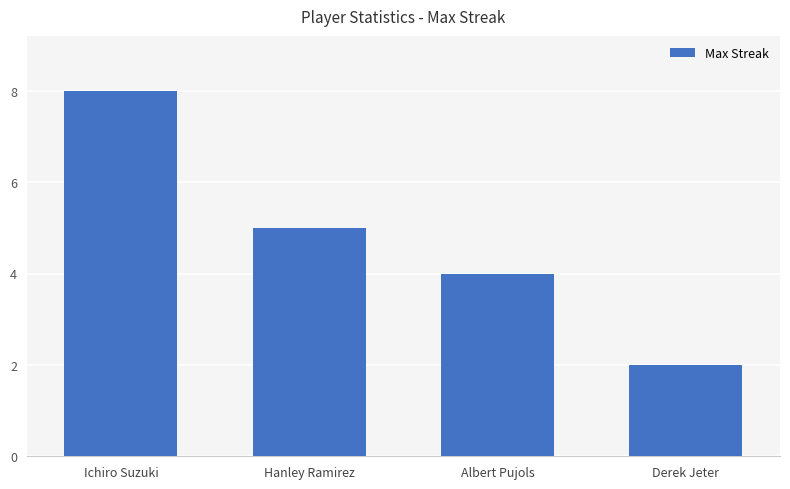

Reading left to right, list all the values displayed in this chart.

8	5	4	2